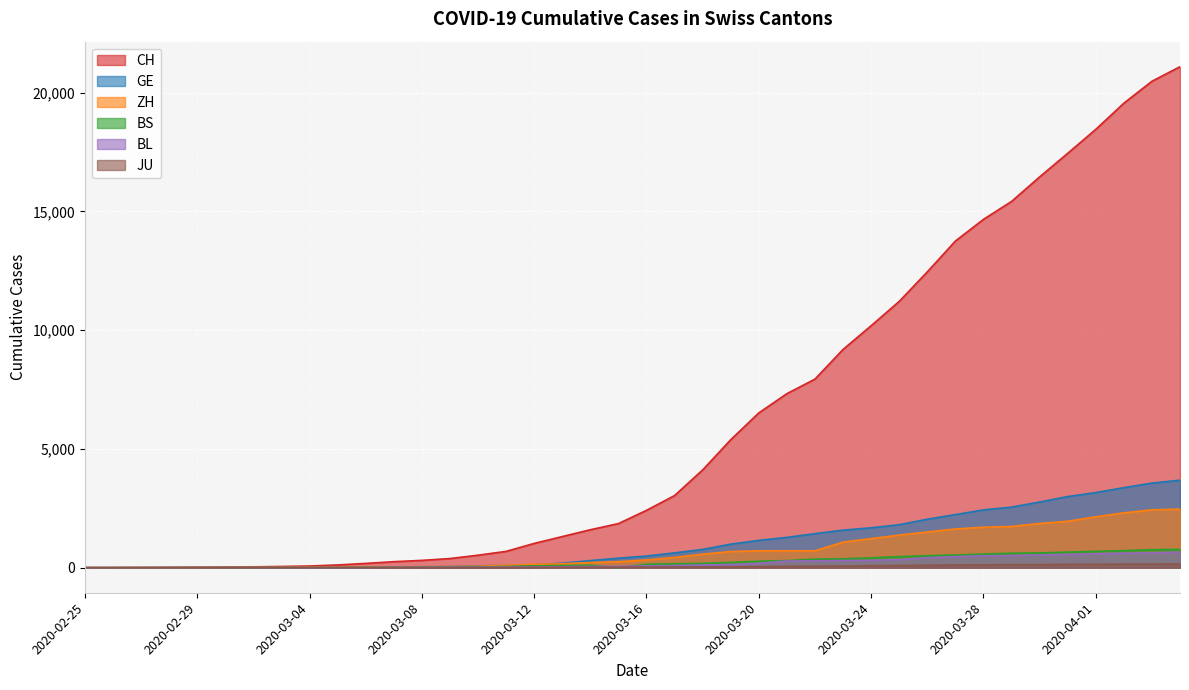

Reading right to left, extract all data points from this chart.

CH: 21088	20476	19552	18451	17442	16449	15416	14662	13749	12452	11210	10185	9187	7939	7326	6516	5388	4116	3037	2415	1856	1598	1310	1022	687	526	385	308	253	181	116	71	52	36	26	19	12	6	2	1
GE: 3683	3561	3369	3161	2994	2764	2550	2433	2234	2041	1809	1679	1582	1432	1276	1150	991	769	623	490	401	298	188	121	90	79	49	40	30	18	13	9	9	7	7	5	3	1	1	0
ZH: 2468	2435	2307	2143	1954	1862	1736	1704	1630	1503	1371	1224	1076	712	712	712	680	569	430	327	251	219	164	141	102	63	50	41	35	30	24	16	14	11	7	6	2	2	2	1
BS: 771	758	718	691	657	621	609	573	534	505	466	414	376	358	299	272	222	182	165	144	0	100	92	73	49	33	28	24	21	15	8	3	3	1	1	1	1	1	0	0
BL: 656	625	610	588	561	539	511	502	466	422	341	306	302	289	282	184	134	116	89	76	54	47	42	26	26	22	20	19	15	6	6	2	2	2	2	2	1	0	0	0
JU: 154	149	149	145	140	128	127	119	114	100	92	82	69	61	54	44	36	32	29	25	19	18	17	12	7	7	5	5	5	4	4	2	2	1	1	1	1	1	0	0